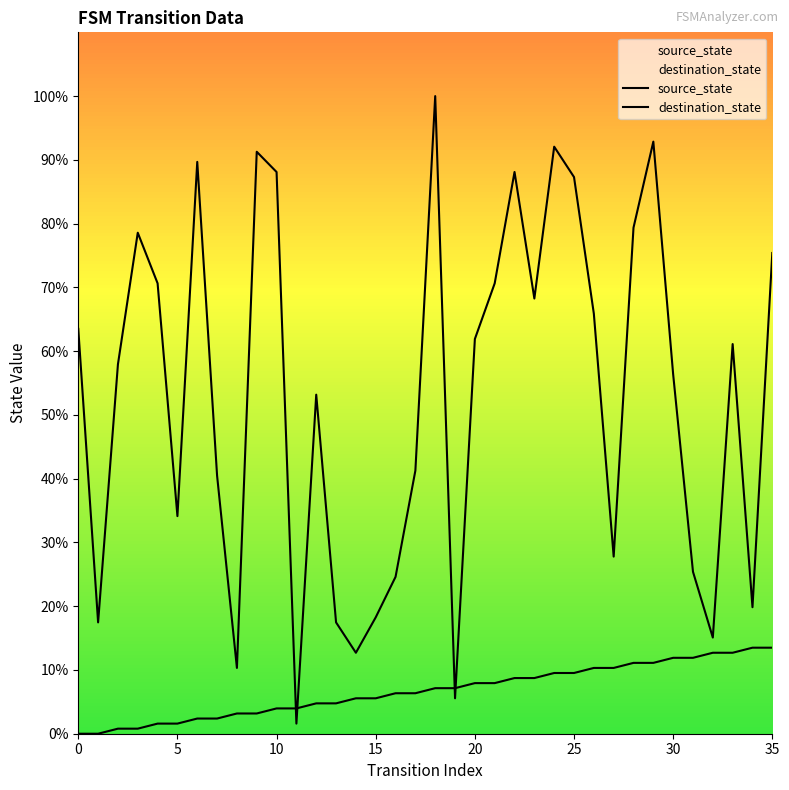

What is the value of the destination_state point at the 27th from the left?

65.9